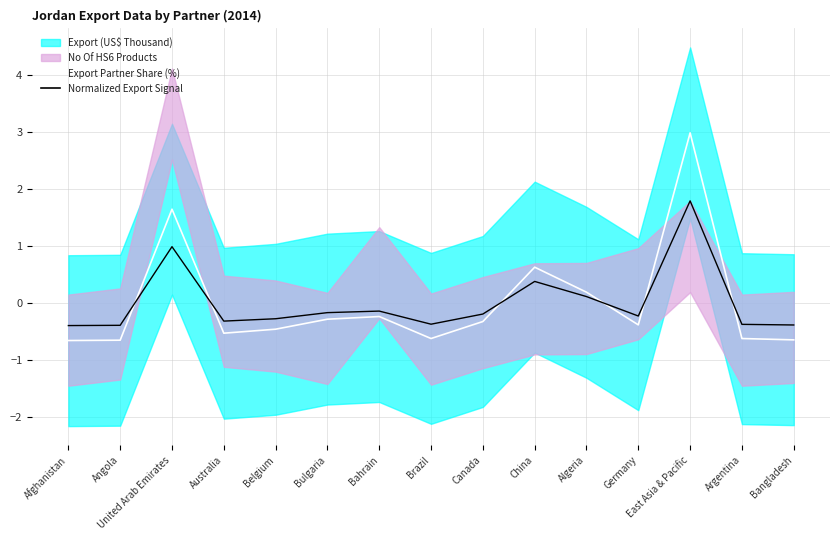

The value of Normalized Export Signal at United Arab Emirates is 1.0. True or false?

True